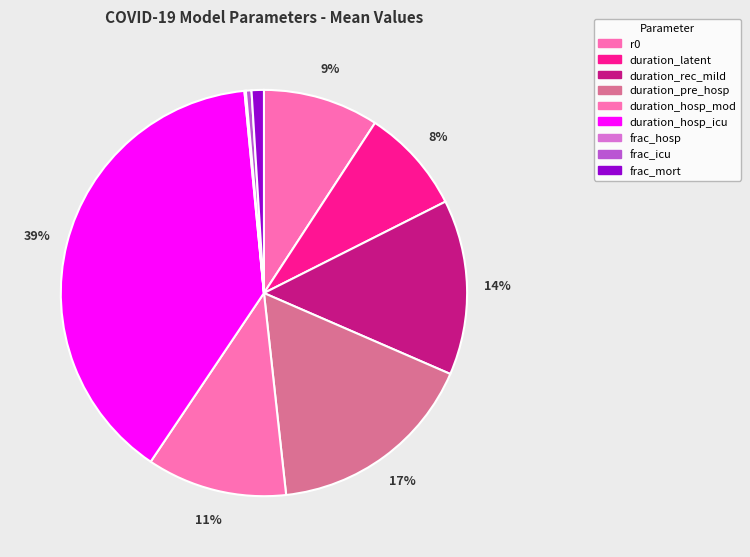

Count the number of slices in the pie.

9